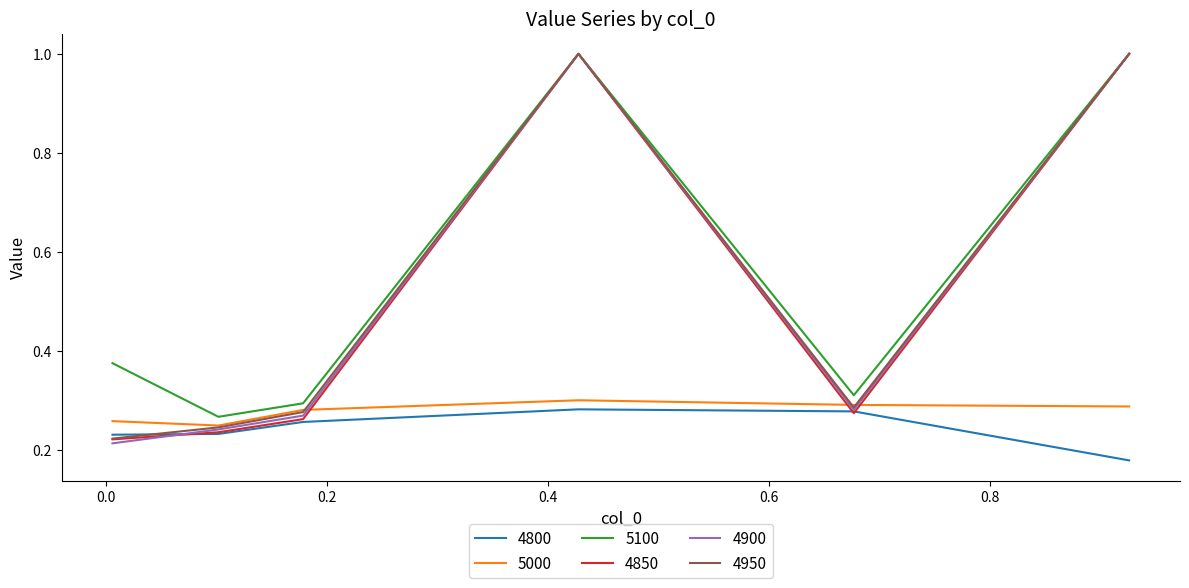

True or false: 5100 and 4800 intersect in this chart.

False